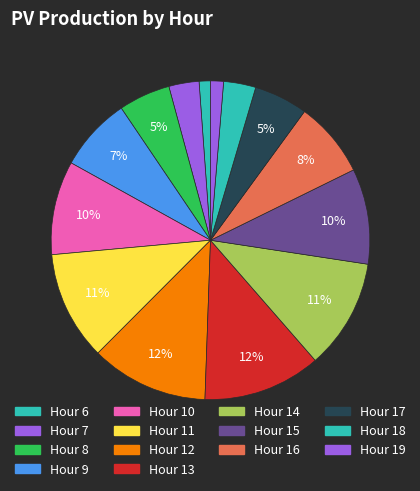

How many slices are in this pie chart?

14